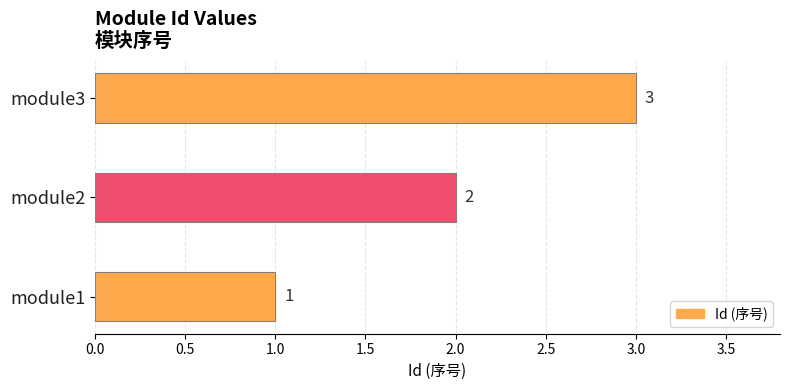

Which has a higher value, module1 or module2?

module2